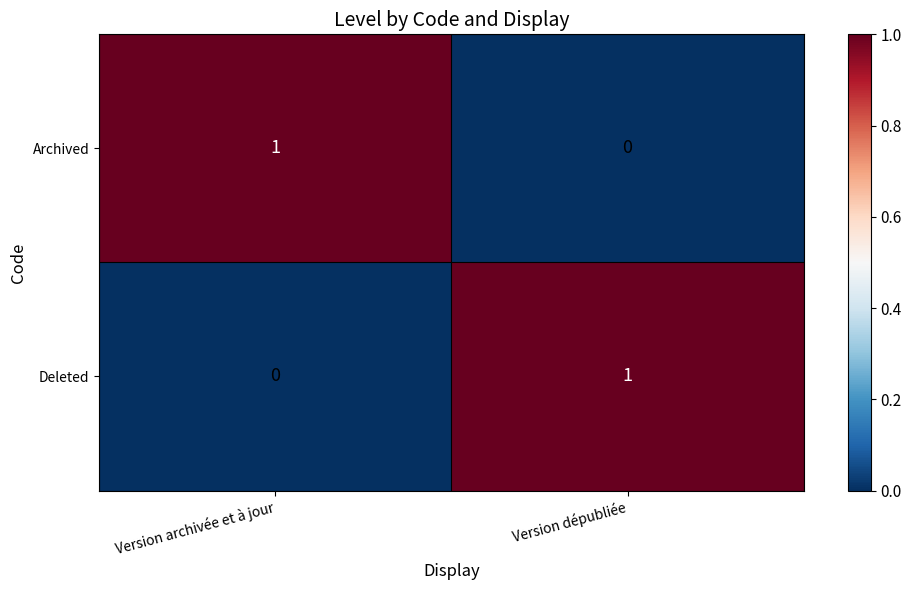

Count the number of categories in the chart.

2